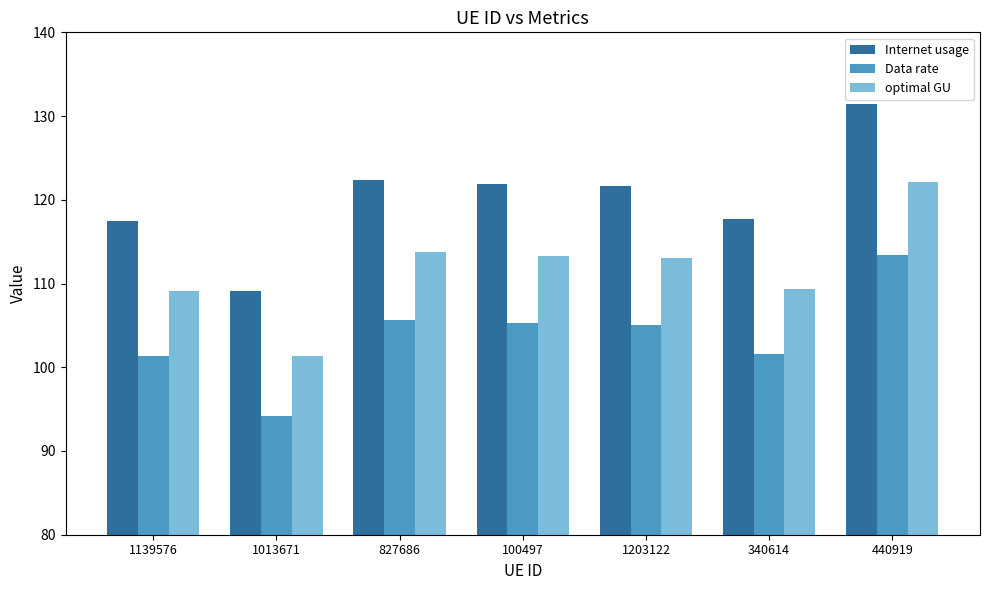

What position from the right is 440919?

1